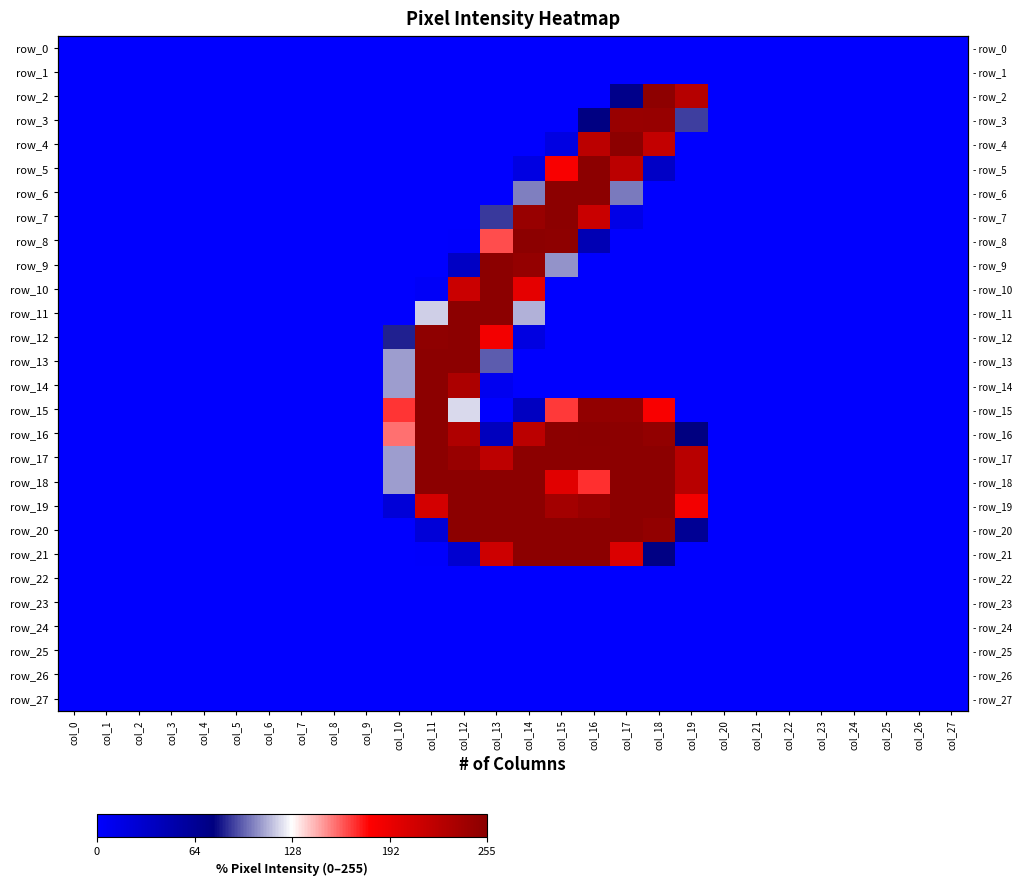

List the series in order of their peak value, highest first.

row_16, row_4, row_5, row_6, row_7, row_8, row_9, row_10, row_11, row_12, row_13, row_14, row_15, row_17, row_18, row_19, row_20, row_21, row_2, row_3, row_0, row_1, row_22, row_23, row_24, row_25, row_26, row_27